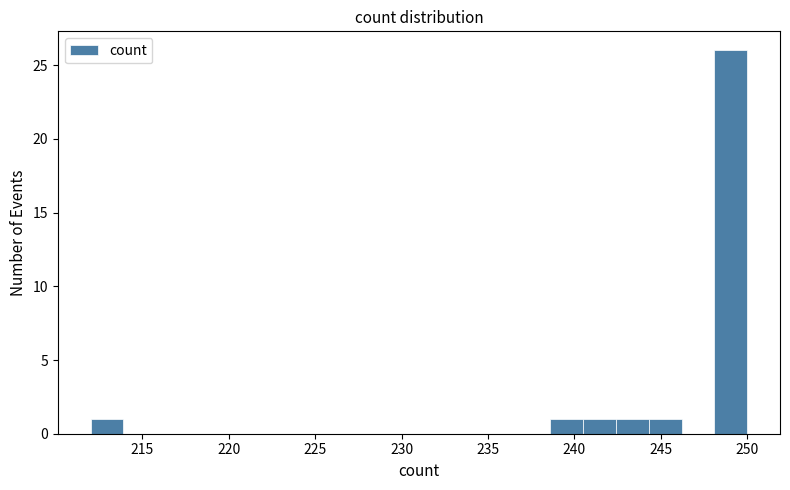

Around what value on the x-axis is the tallest bar? Give the approximate position of its centre, as read against the axis.

249.0